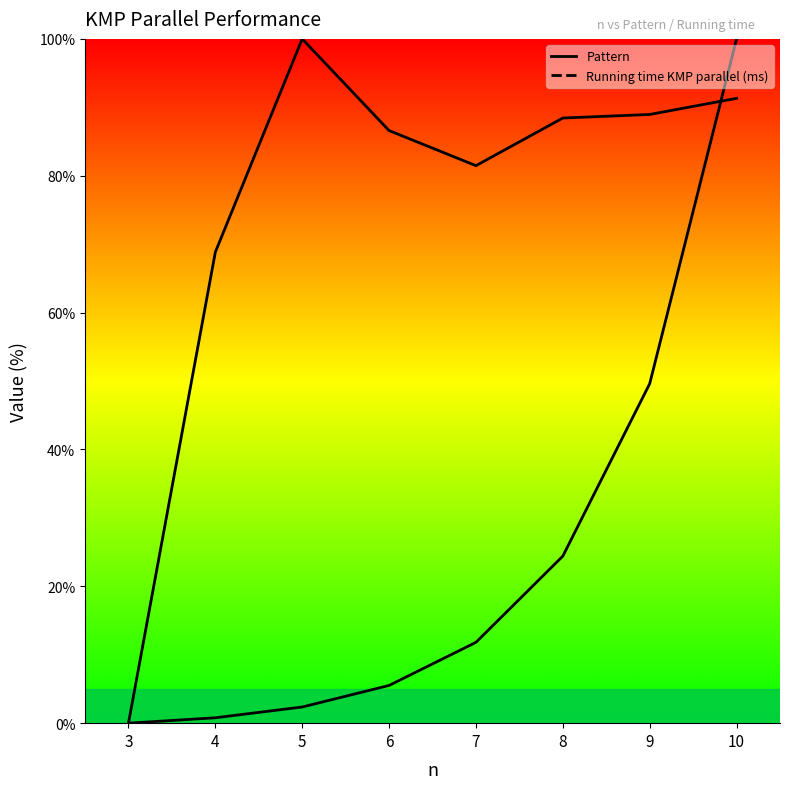

What is the total value across all series at 9?

138.6